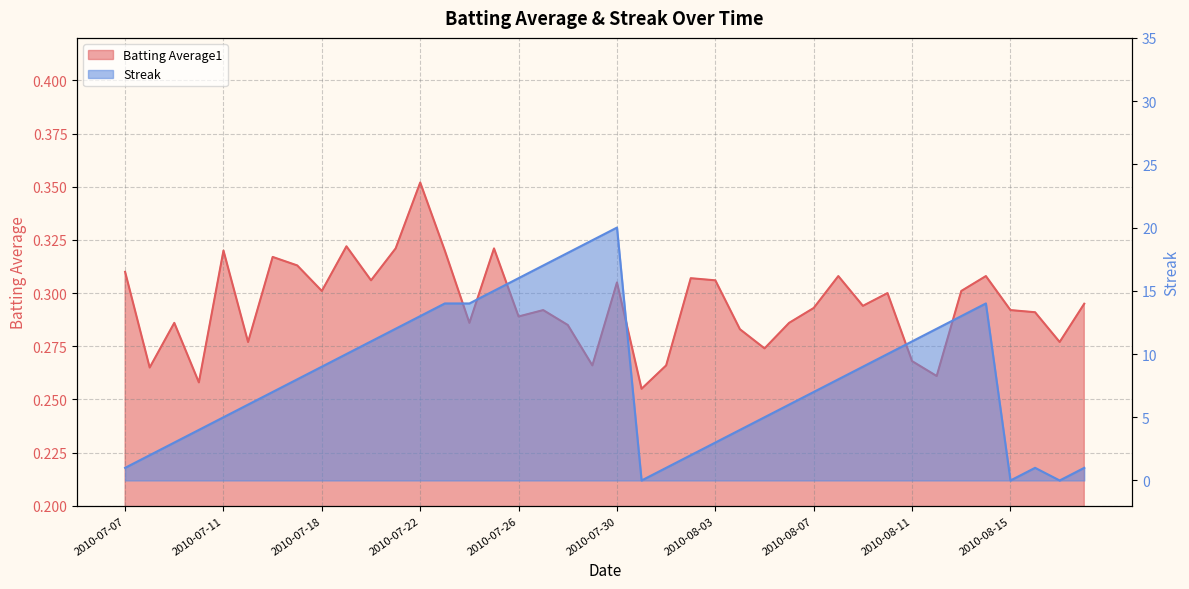

What is the difference between the maximum and second lowest values in the Batting Average1 series?

0.1